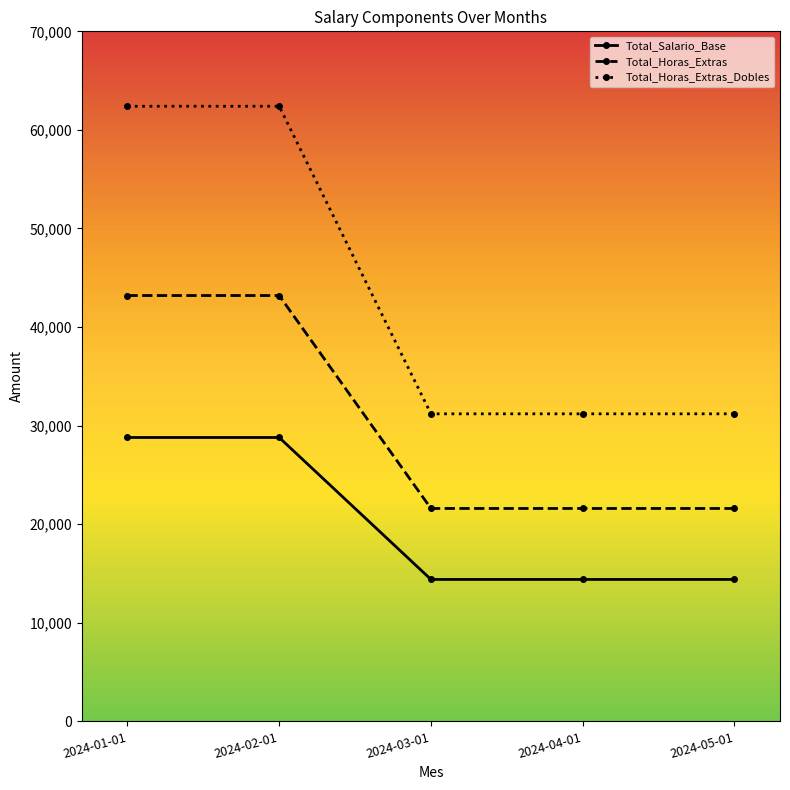

What is the sum of the Total_Horas_Extras_Dobles values at 2024-02-01 and 2024-05-01?

93600